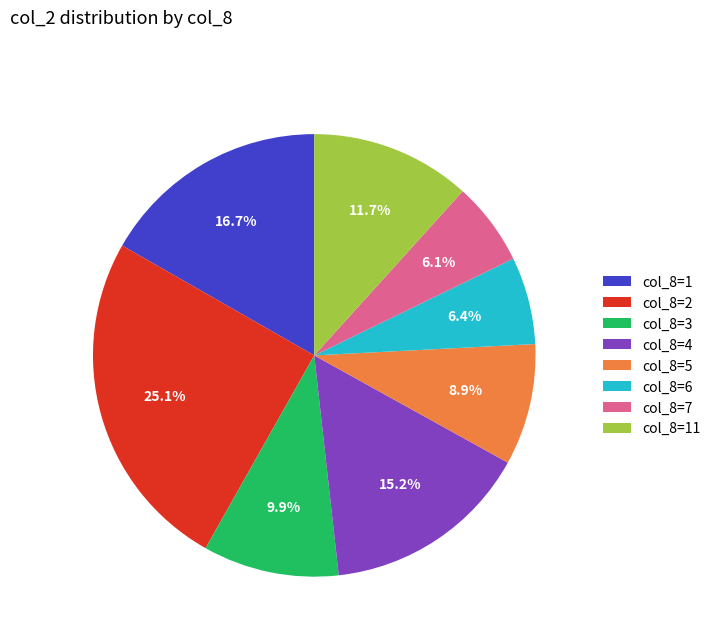

Is there any slice that represents more than half of the pie?

No